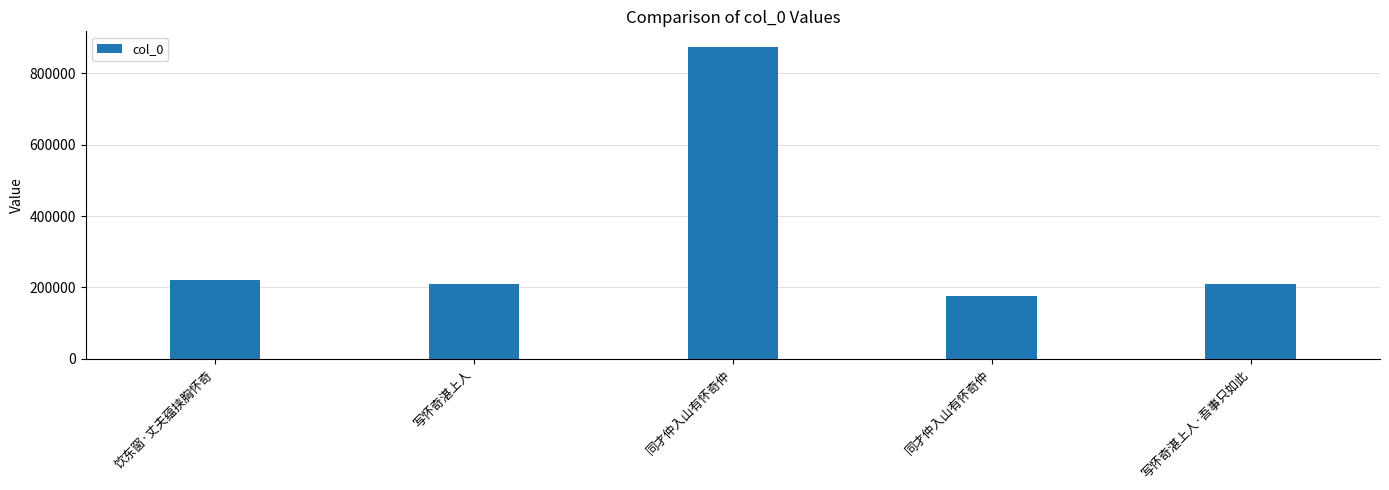

Which has a higher value, 写怀奇湛上人·吾事只如此 or 同才仲入山有怀奇仲?

同才仲入山有怀奇仲